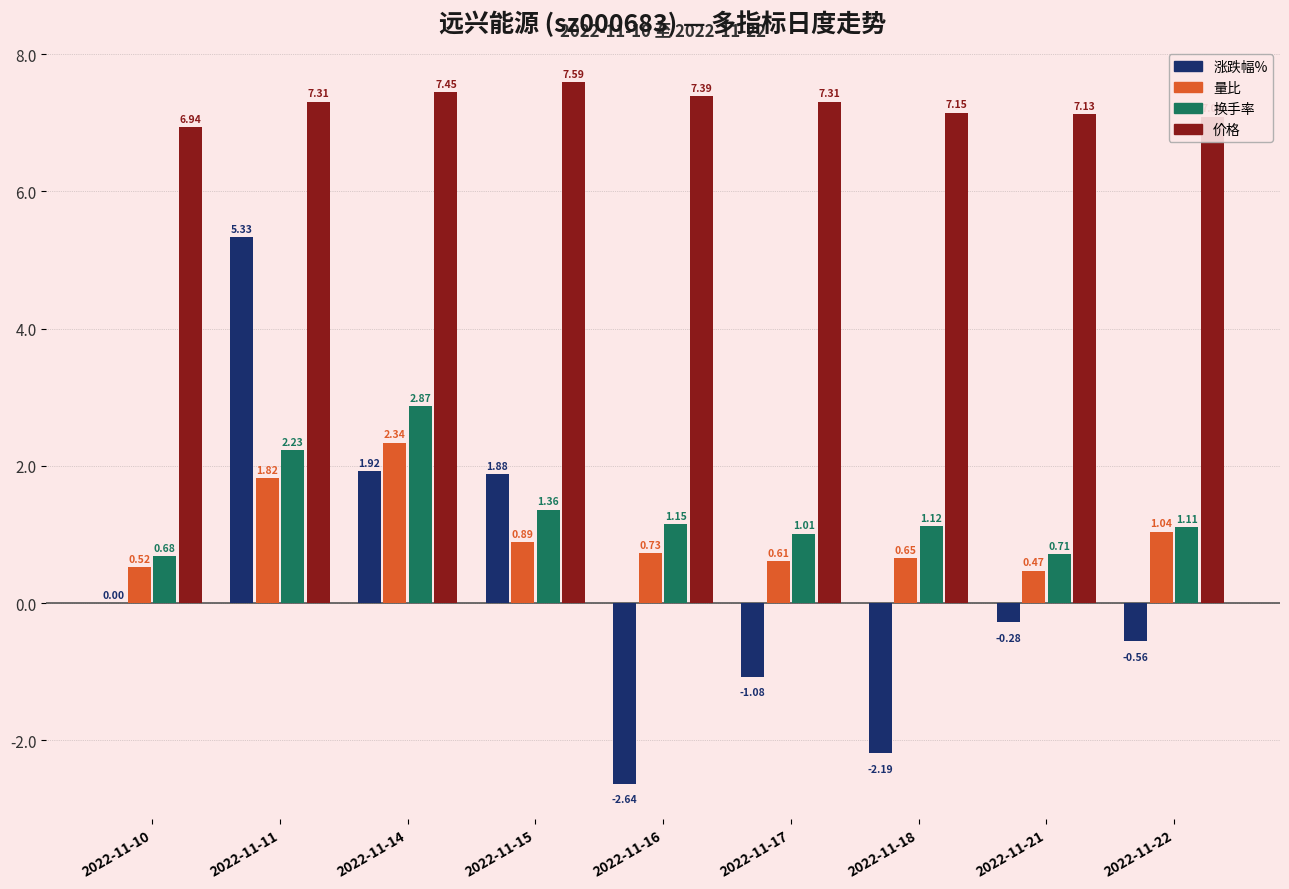

What is the average value of the 涨跌幅% series?

0.3